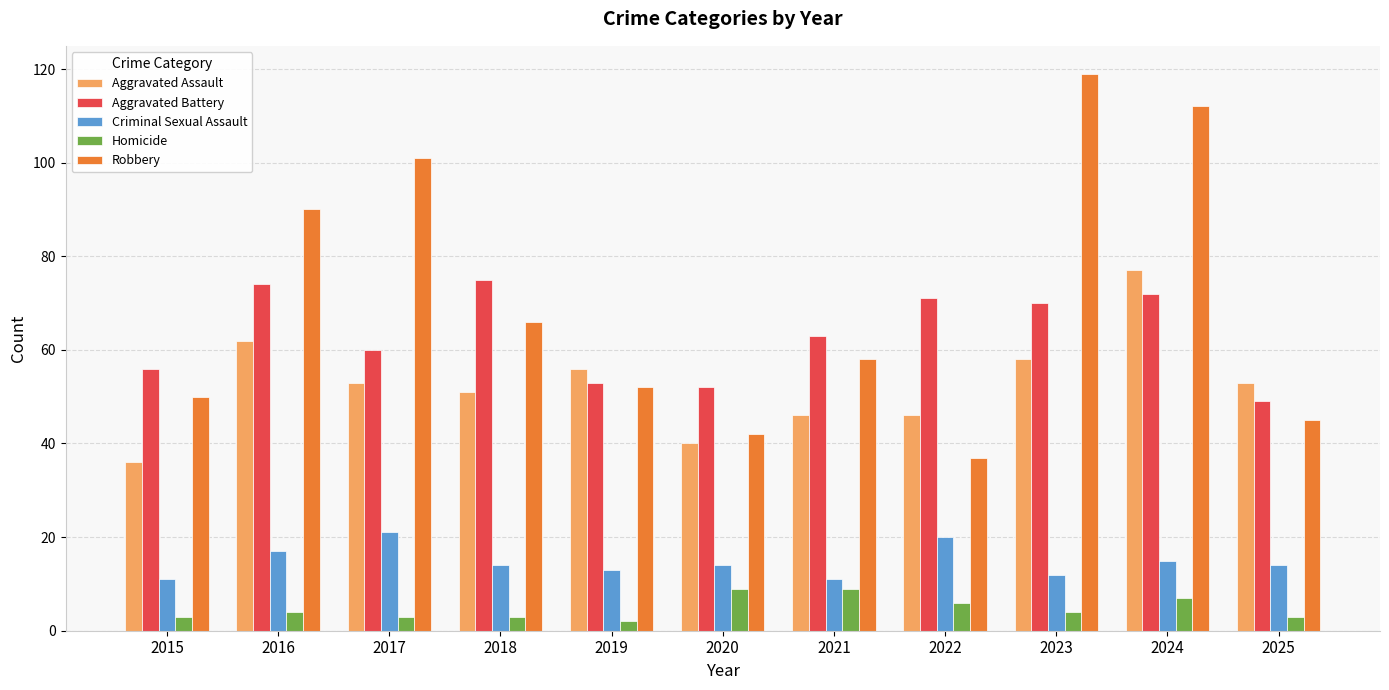

The value of Aggravated Battery at 2015 is 21. True or false?

False